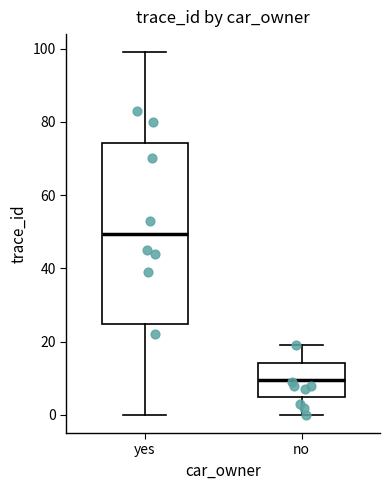

Reading left to right, read every box against the y-axis: the position of its median line, the range the box covers, and the ends of its whiskers. The values are not printed on the chart, so give them approximately, as read against the axis.

yes: median 50, box 24 to 74, whiskers 0 to 100
no: median 10, box 4 to 14, whiskers 0 to 20